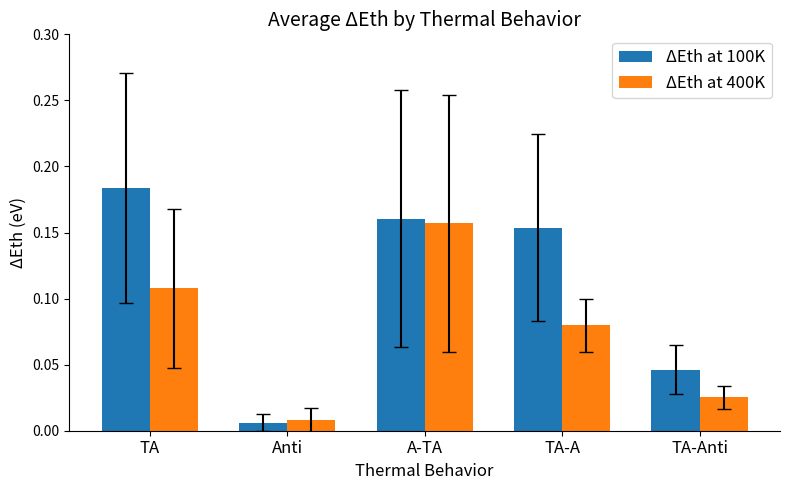

Which series has the widest spread of values?

ΔEth at 100K